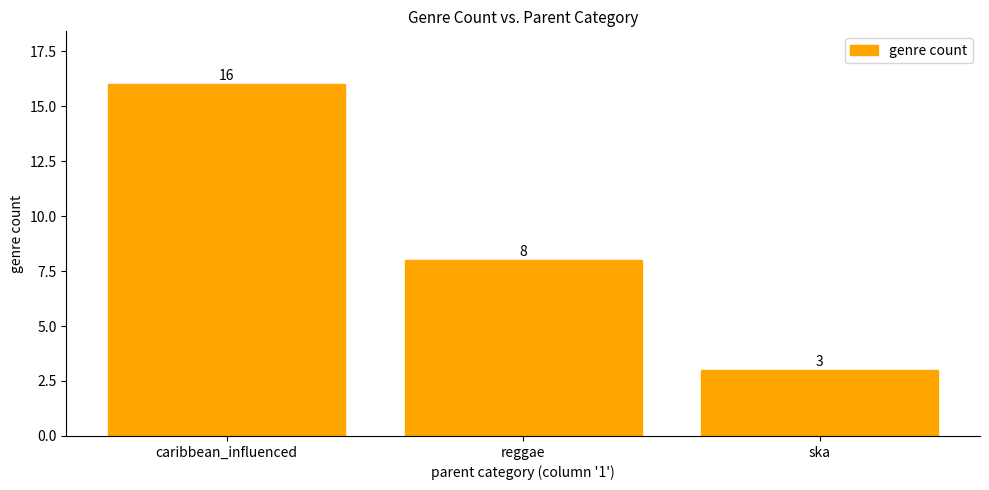

Between reggae and caribbean_influenced, which is larger?

caribbean_influenced